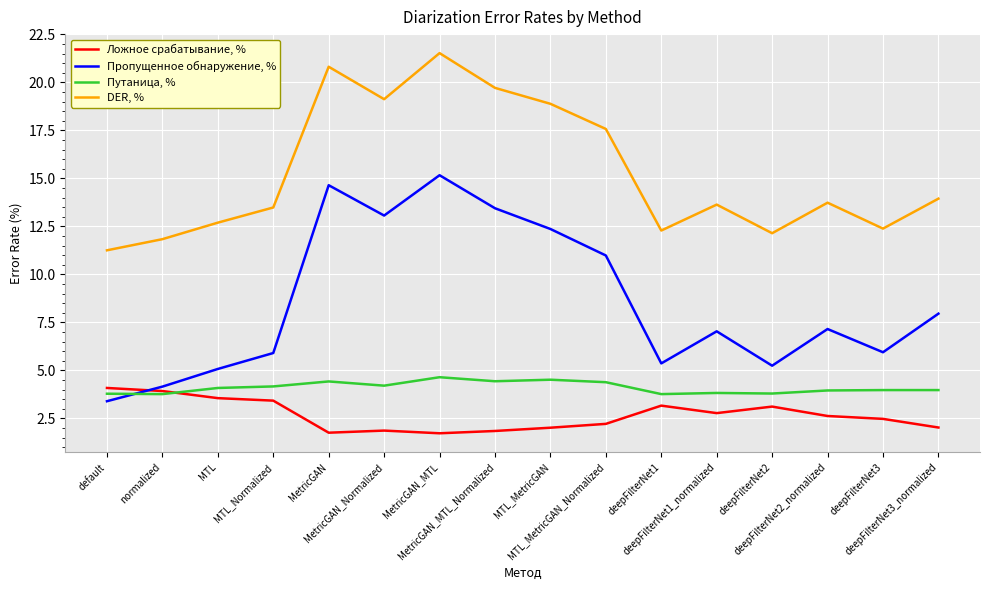

Read the DER, % value at MTL.

12.7